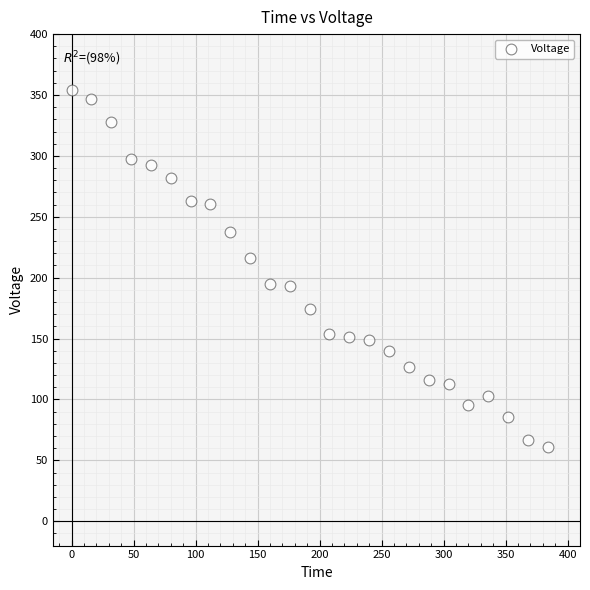

What is the range of X values (max minus min)?

384.0